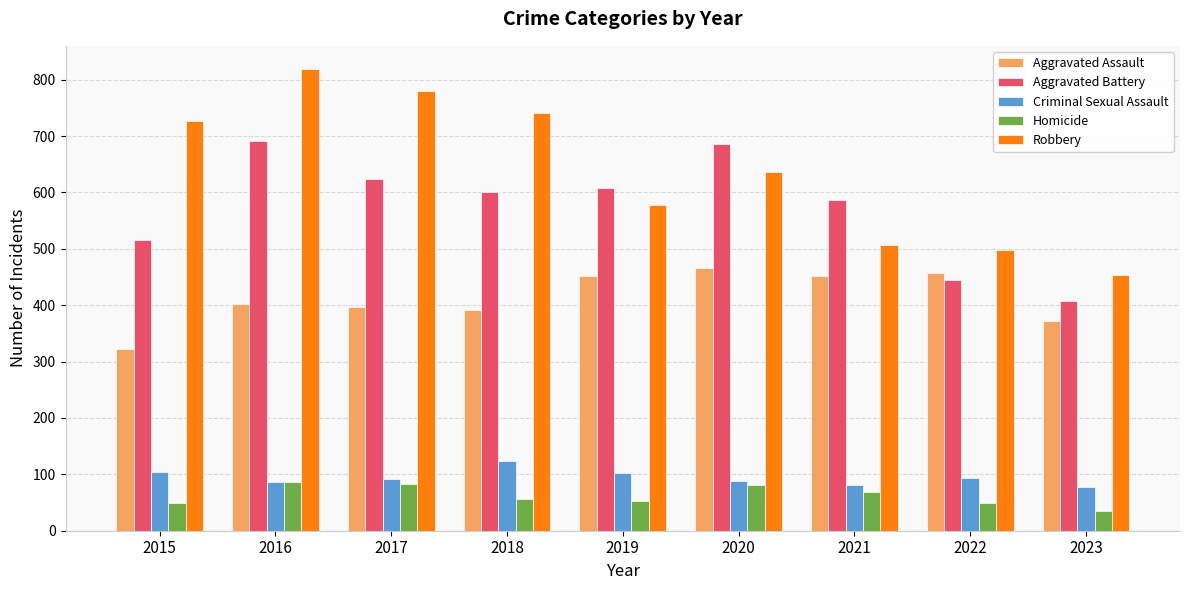

How many values in the Homicide series are below 56?

4